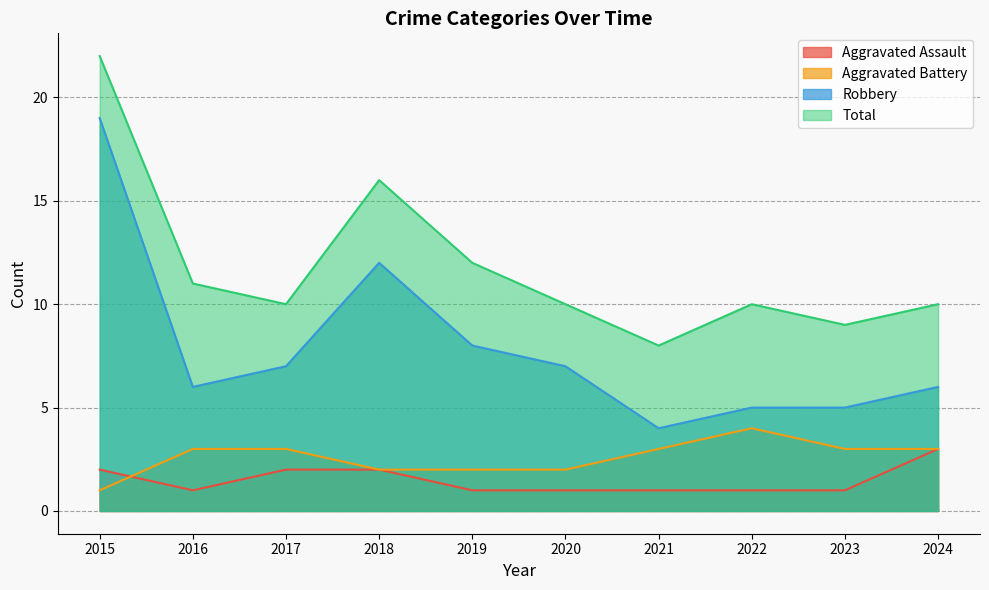

What is the greatest value displayed?

22